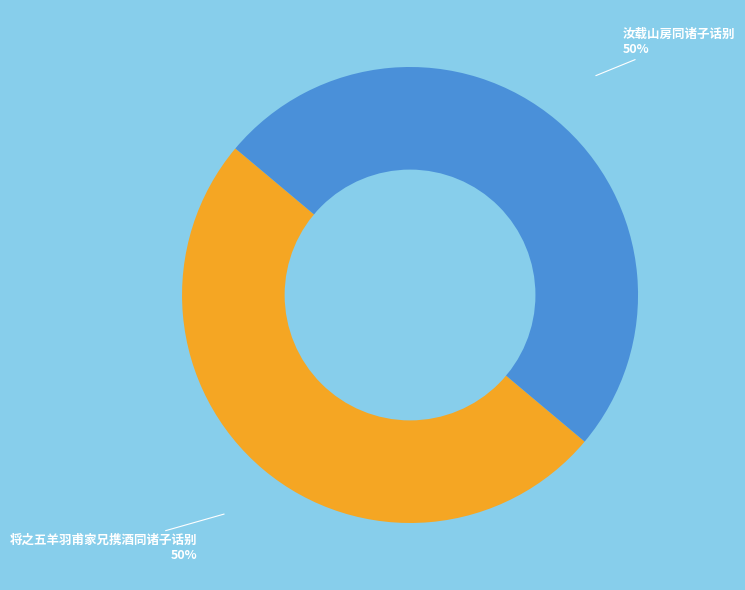

To the nearest percent, what percentage of the pie is 汝载山房同诸子话别?

50%